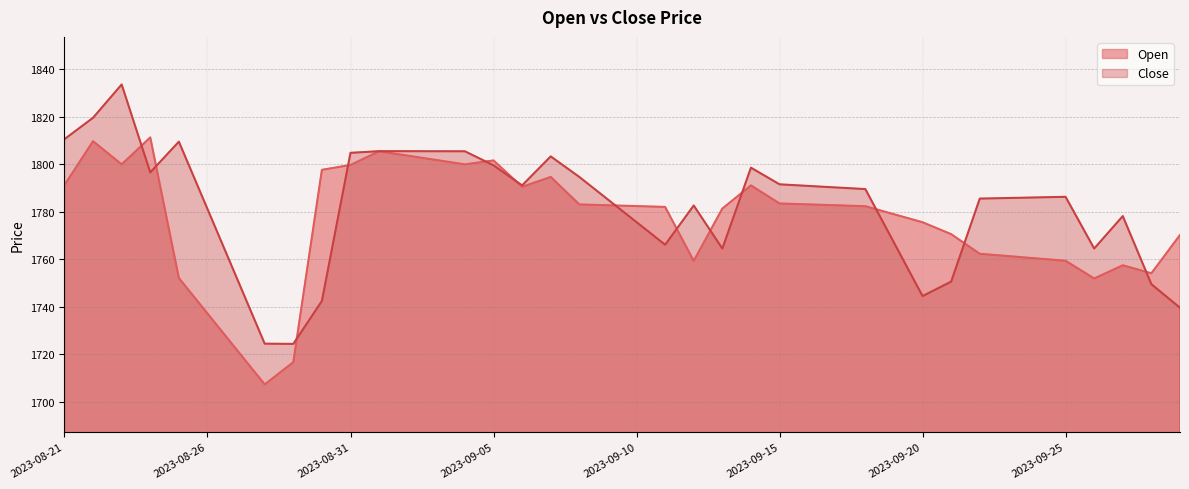

What is the value of the Close point at the 6th from the left?

1781.2